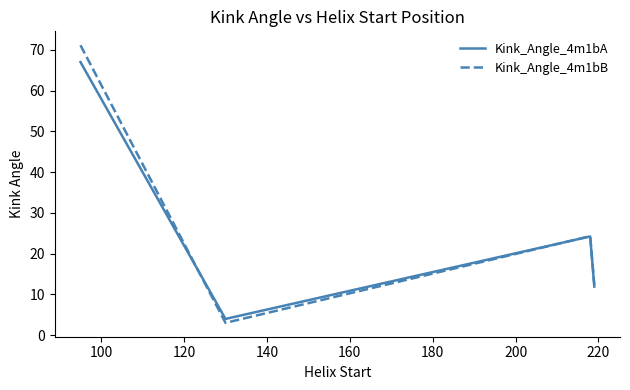

How many values in the Kink_Angle_4m1bA series exceed 24?

2